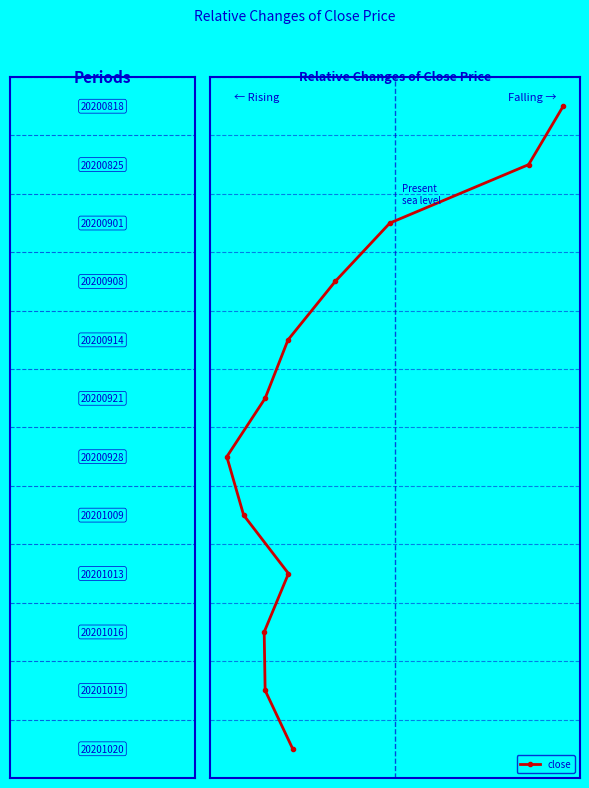

How many categories are shown in the chart?

12